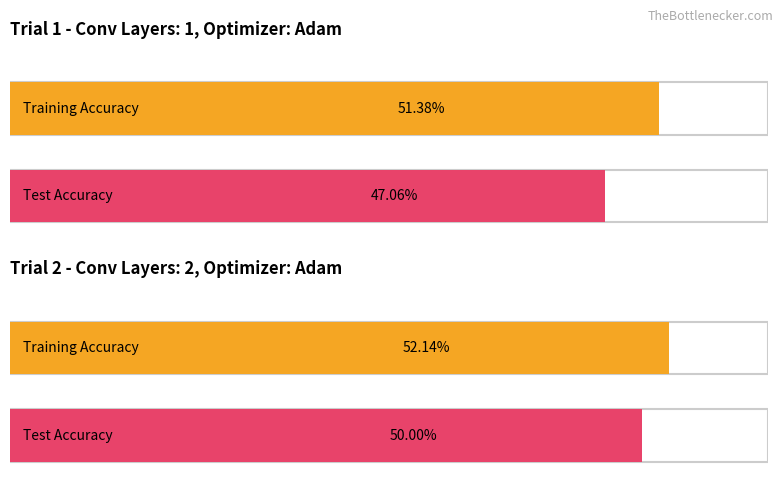

Rank the categories by Test Accuracy value from highest to lowest.

Trial 2, Trial 1